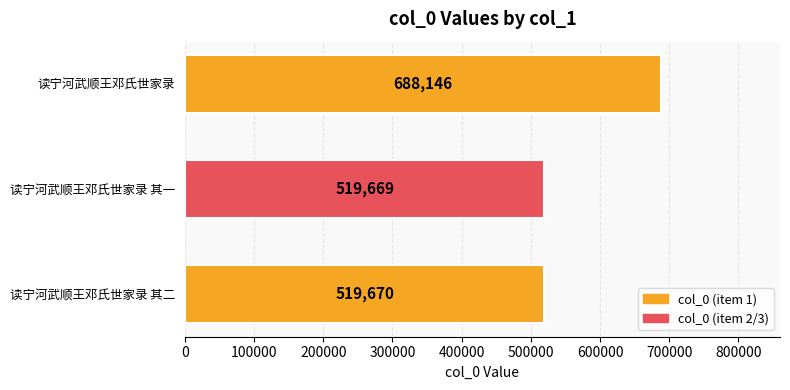

Between 读宁河武顺王邓氏世家录 其二 and 读宁河武顺王邓氏世家录, which is larger?

读宁河武顺王邓氏世家录